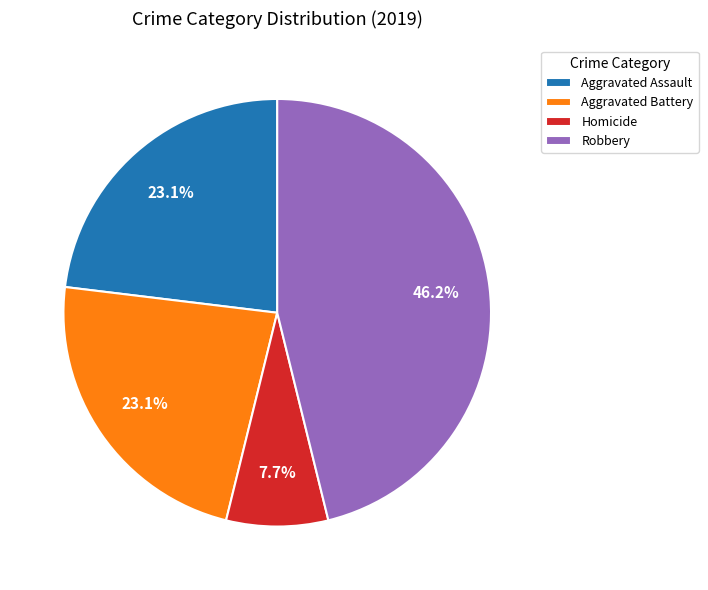

Combined, what portion of the pie is Aggravated Battery and Aggravated Assault?

46.2%